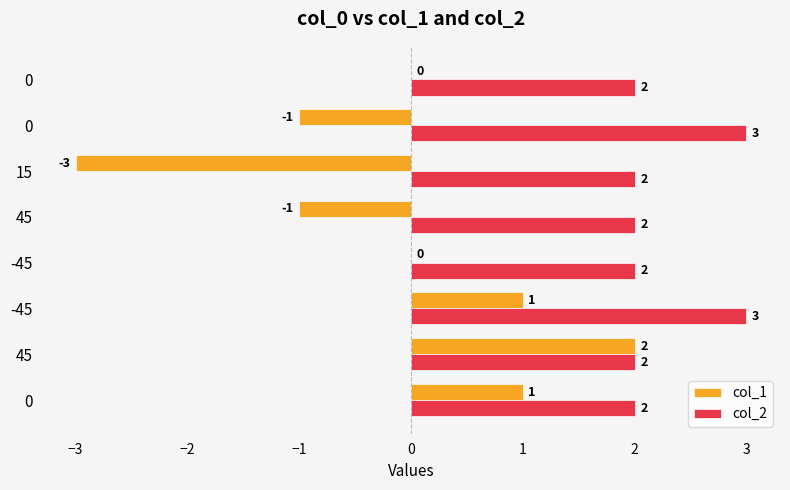

What are all the series names shown in the legend?

col_1, col_2